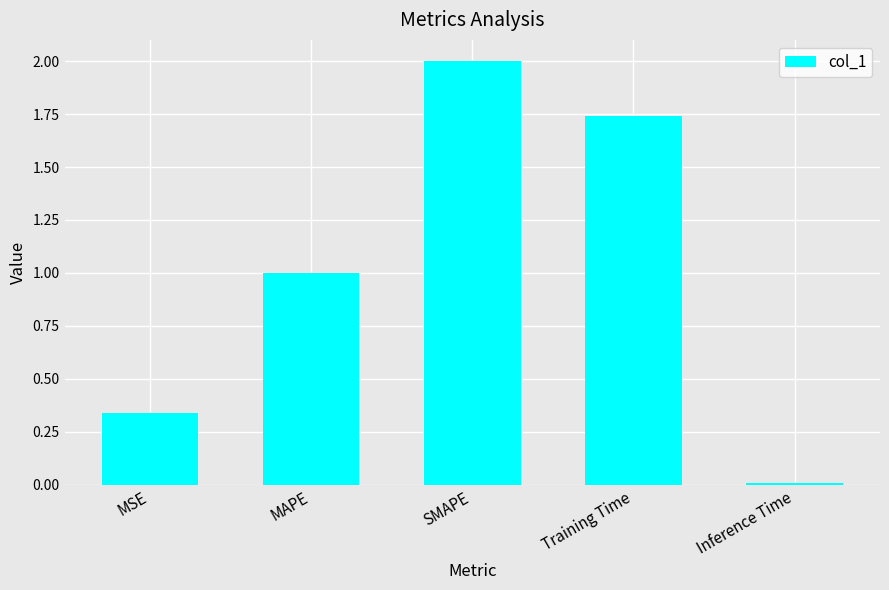

What is the difference between the maximum and minimum values?

2.0